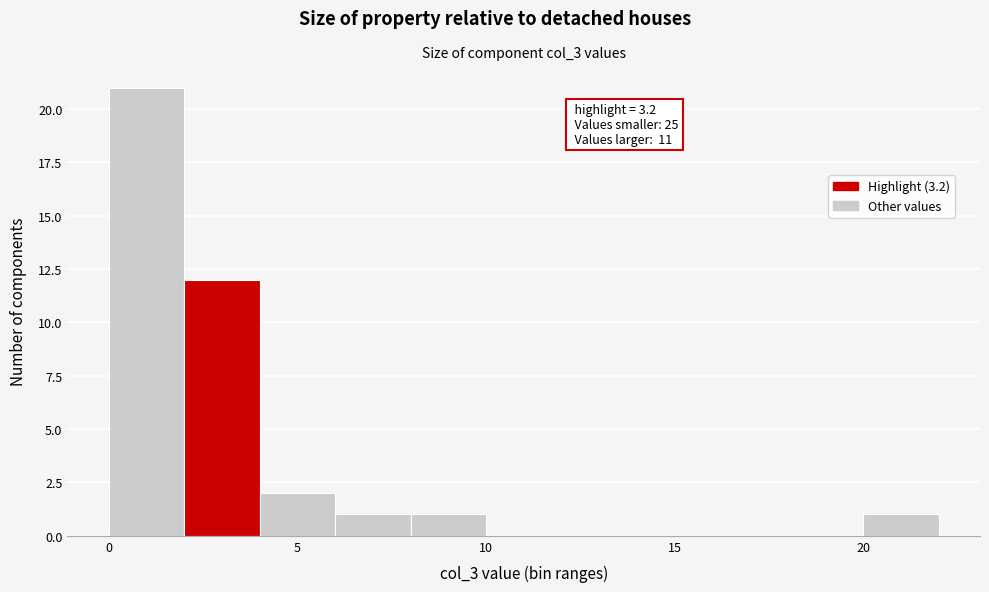

Over which range of the x-axis is the bar tallest?

0 to 2